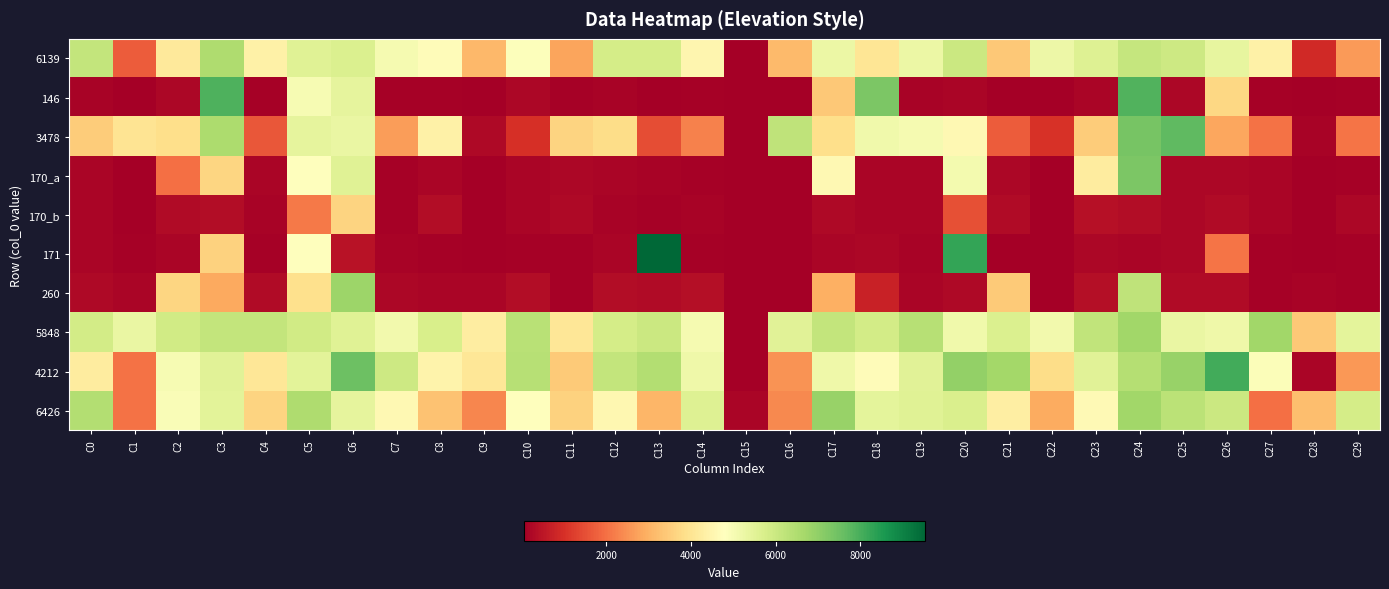

What is the total value across all series at C21?

25893